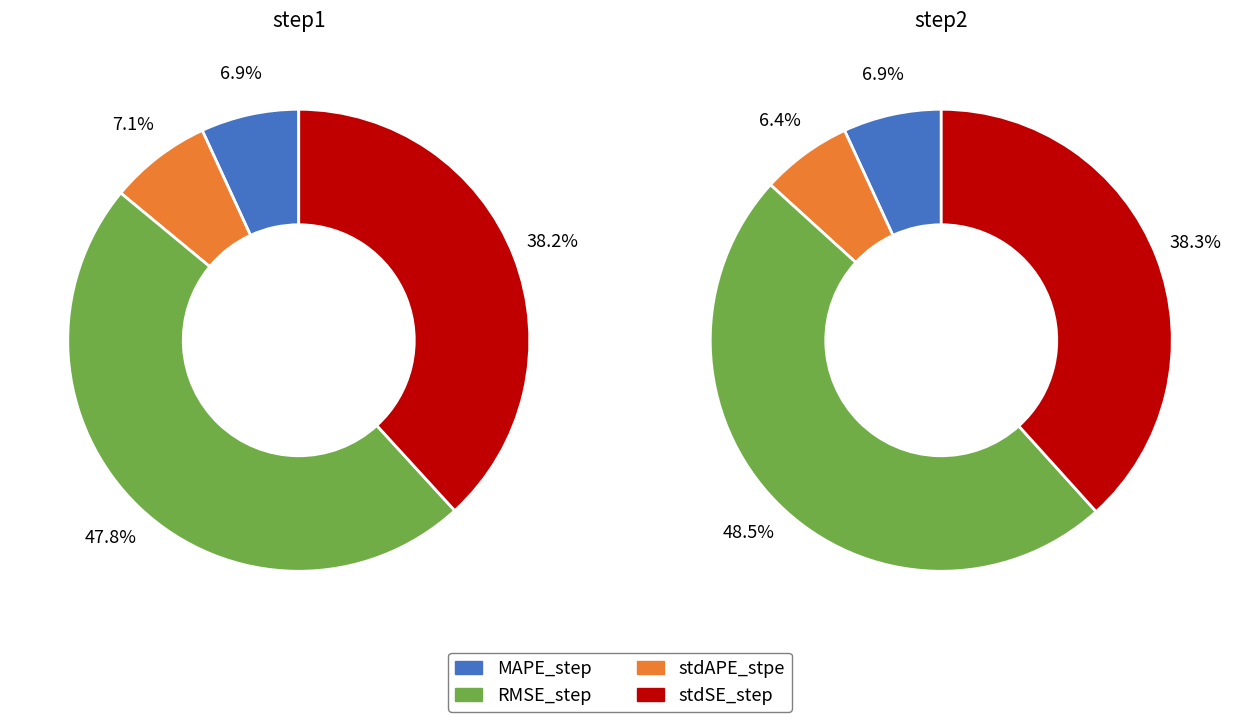

The 2 slice represents 42% of the pie. True or false?

False